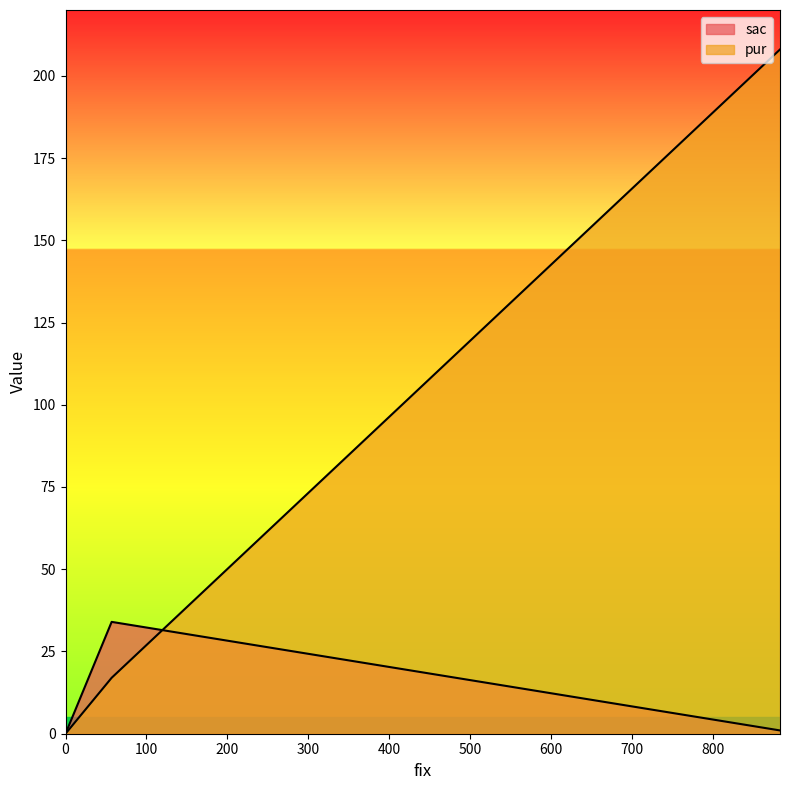

Reading left to right, what are all the values shown in this chart?

sac: 883=1	57=34	0=0
pur: 883=208	57=17	0=0